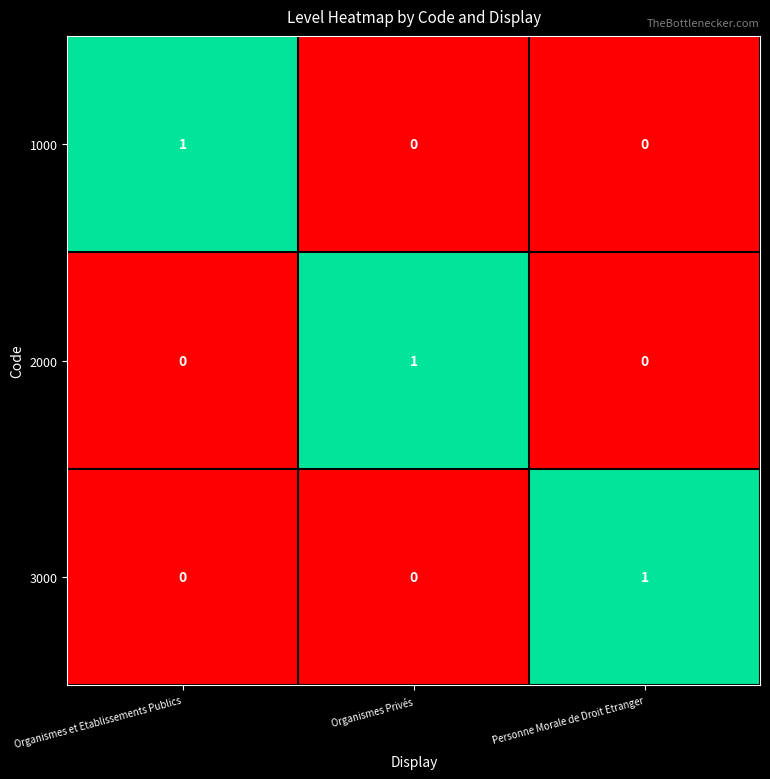

The value of 3000 at Personne Morale de Droit Etranger is 1. True or false?

True